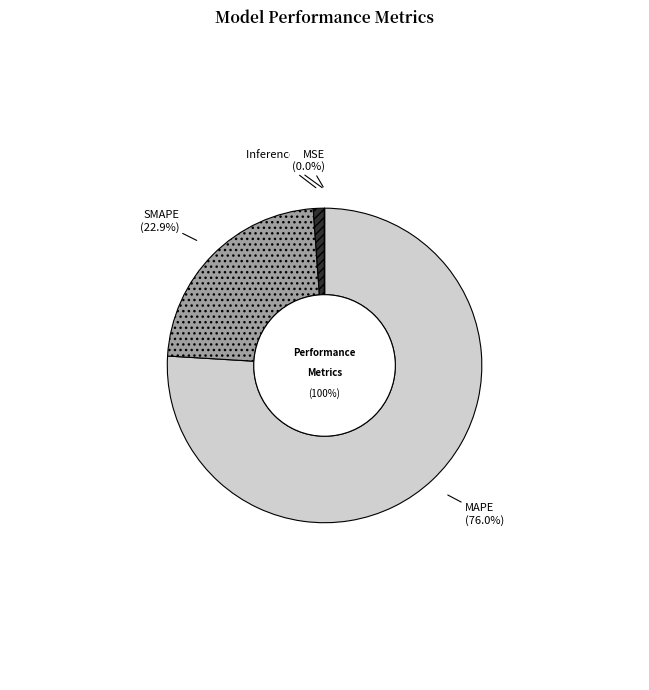

True or false: Training Time accounts for 11% of the total.

False